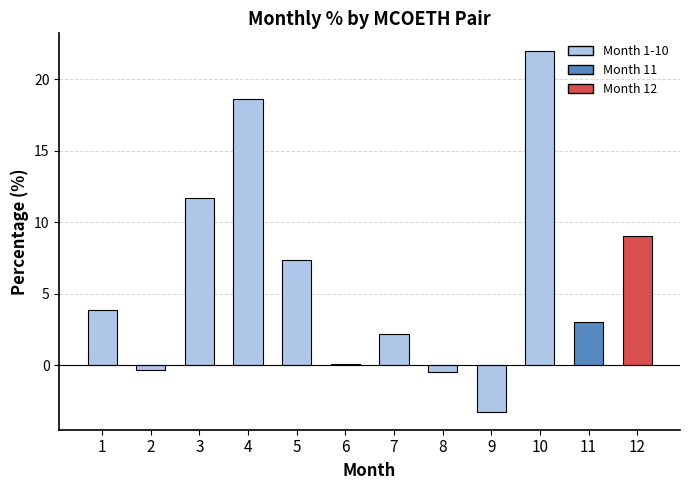

Between 10 and 5, which is larger?

10